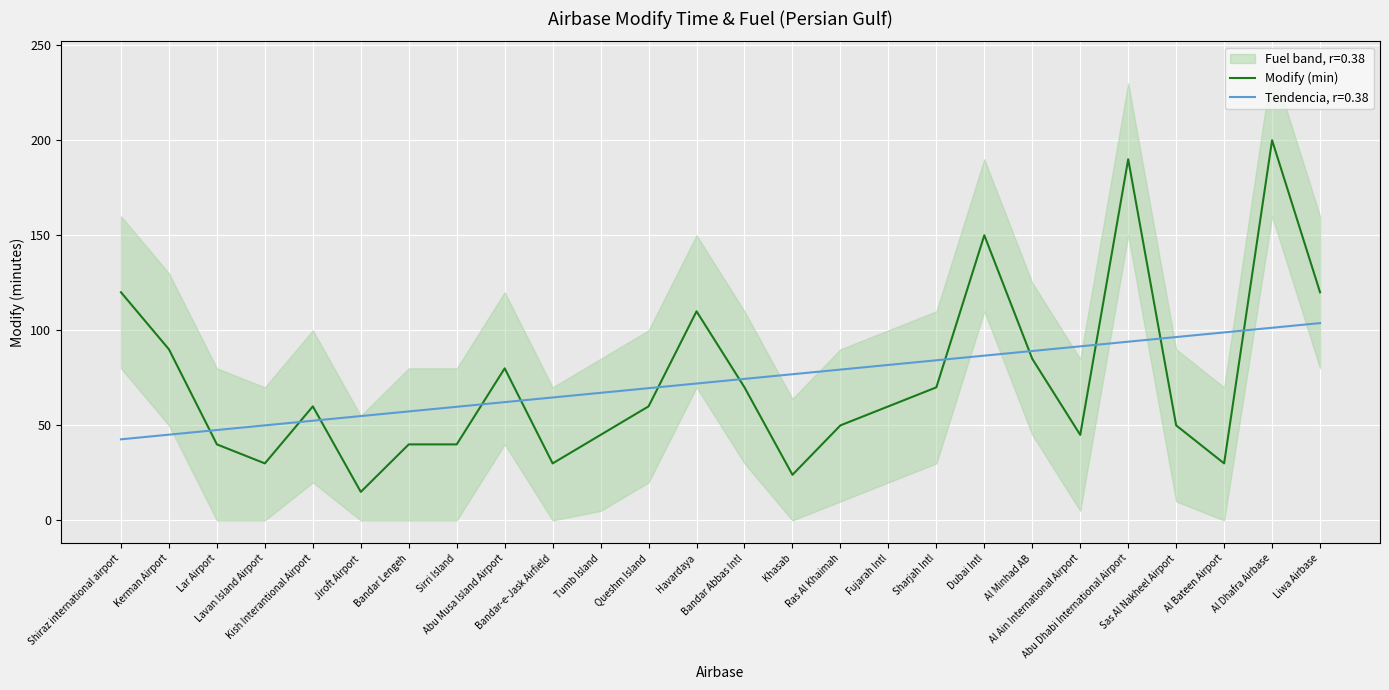

How many values exceed 60?

11